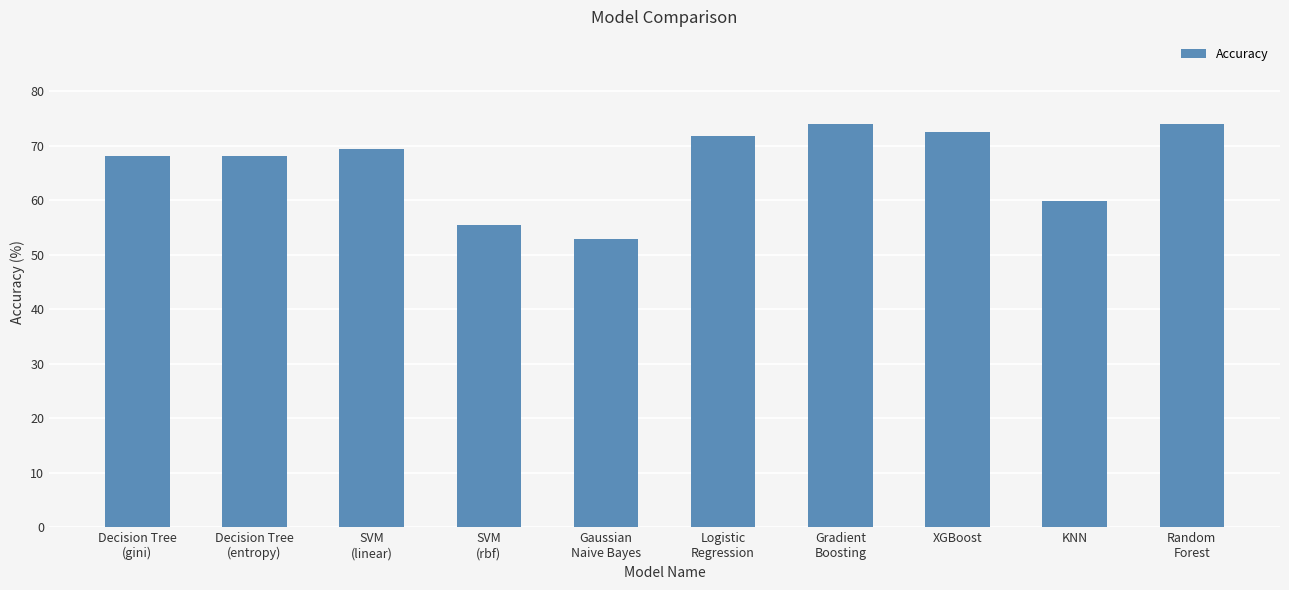

The value at SVM
(rbf) is 55.5. True or false?

True